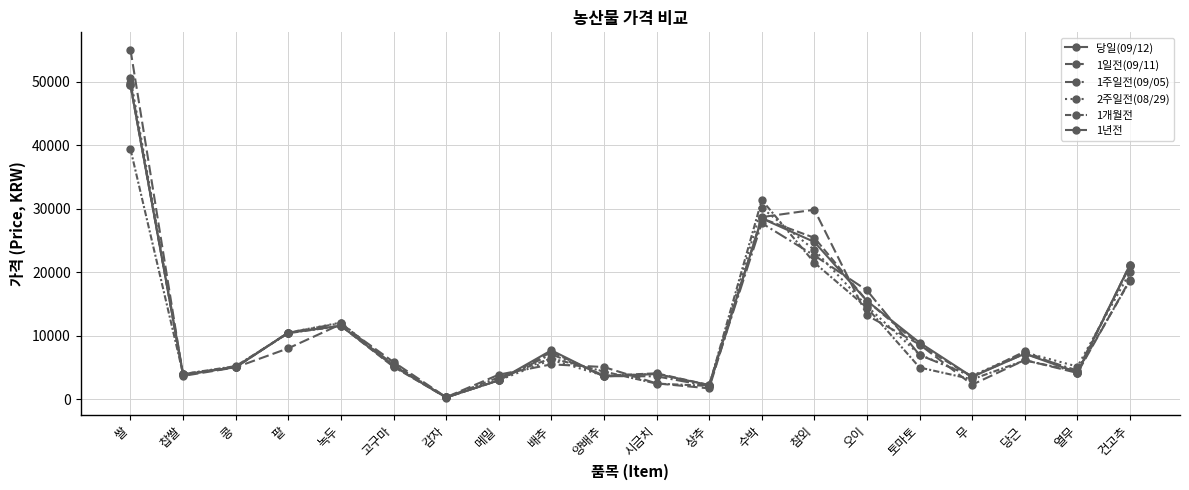

What is the maximum value for 1일전(09/11)?

49456